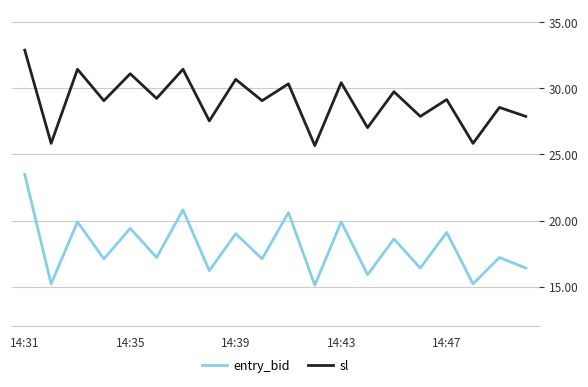

What is the maximum value for entry_bid?

23.5